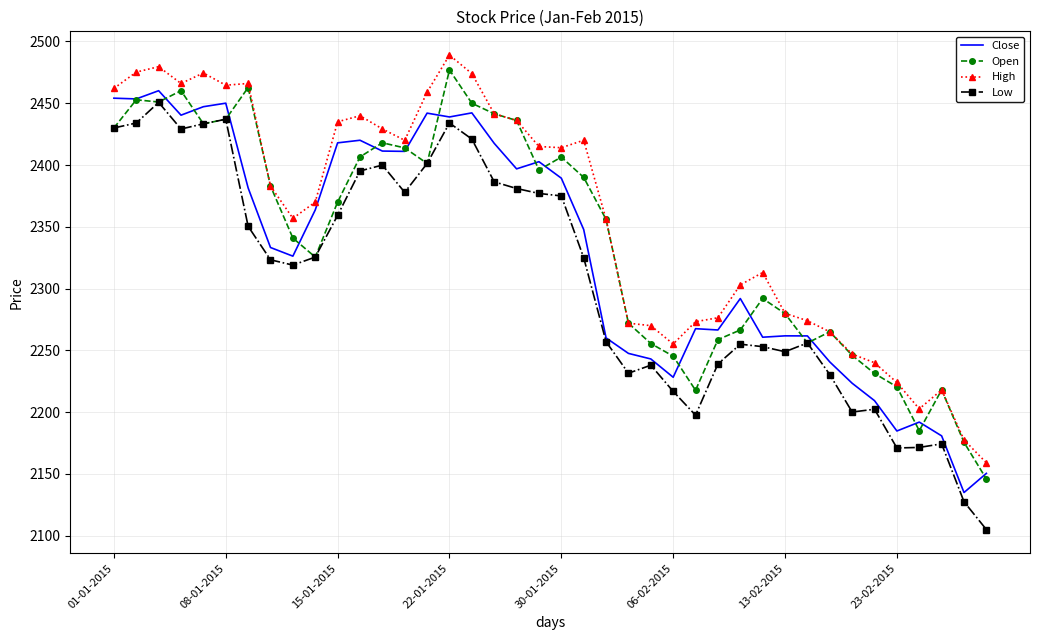

What is the lowest value of the Low series?

2105.0